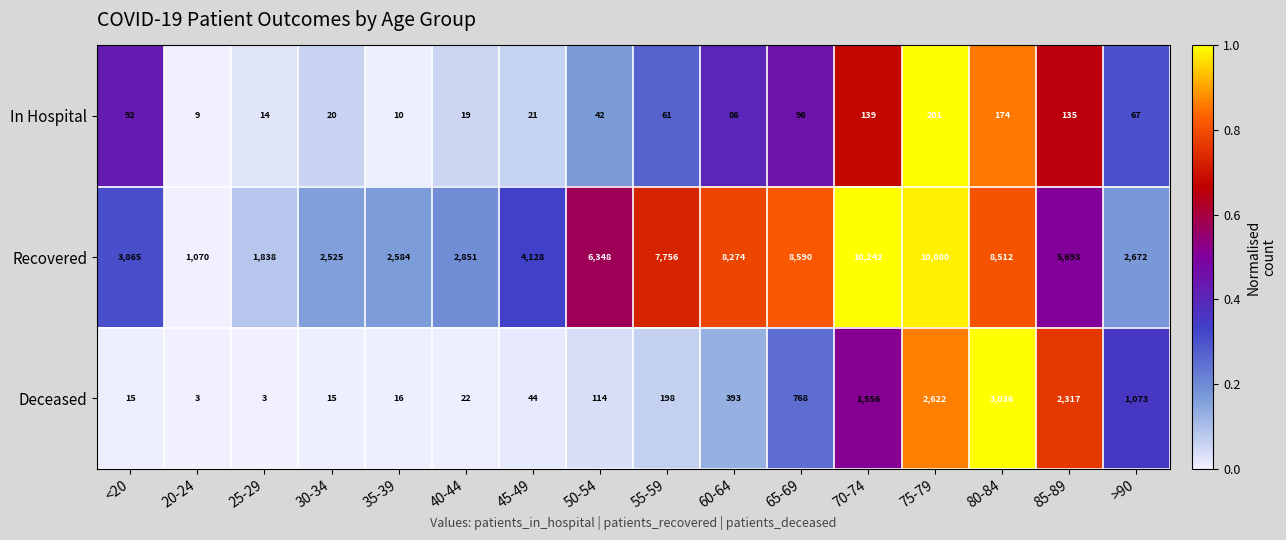

True or false: Deceased has a value of 516 at 60-64.

False